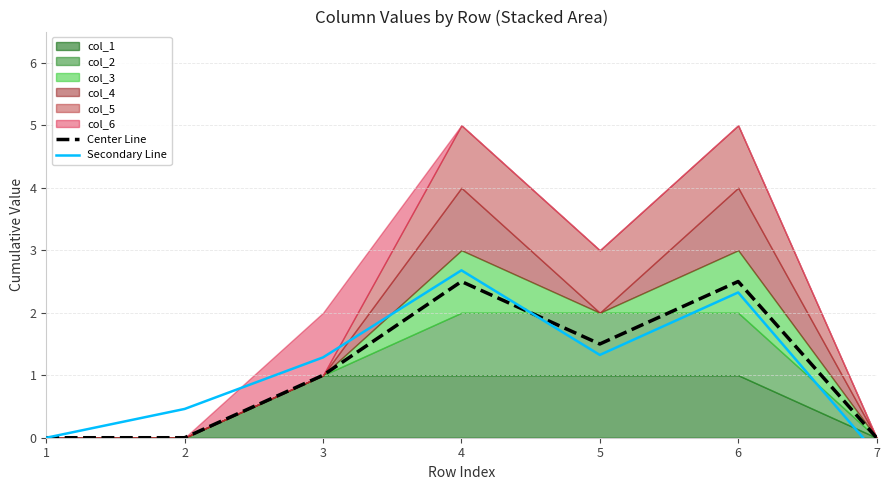

The Center Line series shows 0.5 at 3. True or false?

False